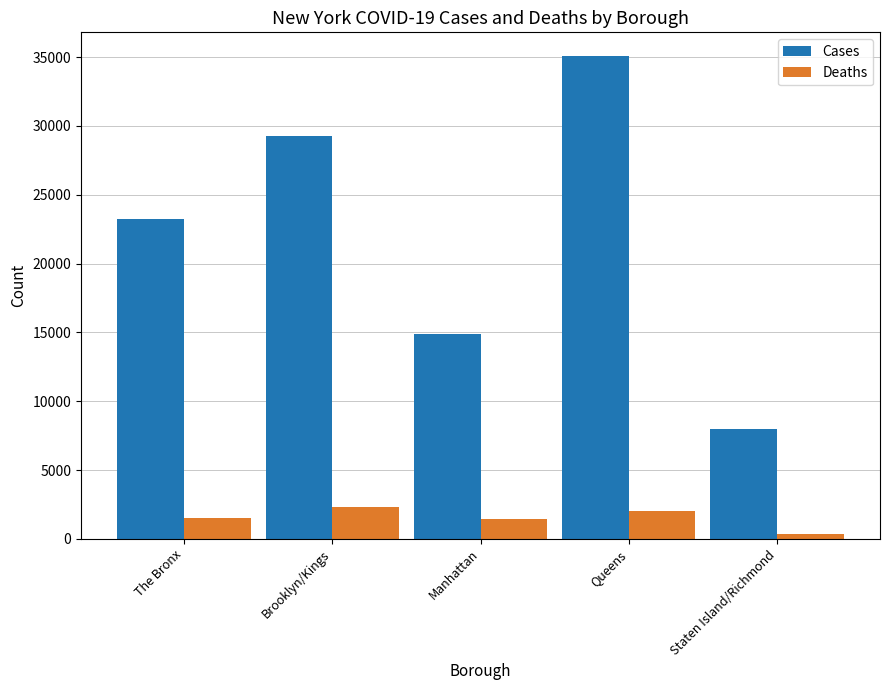

What is the maximum value for Cases?

35053